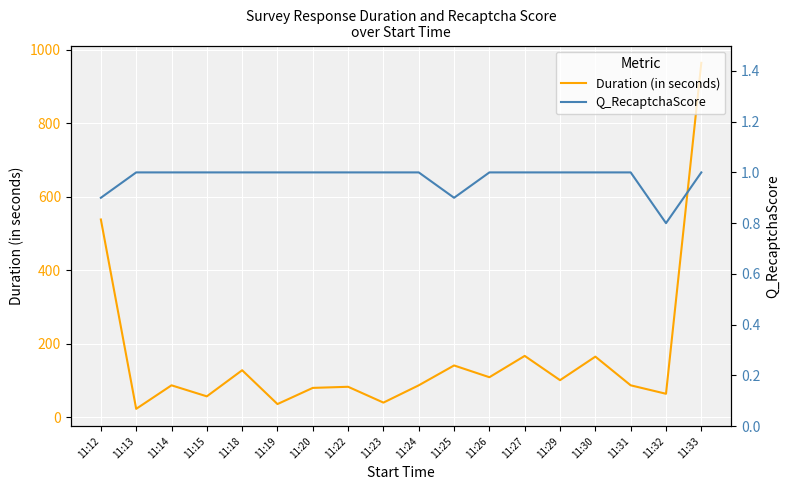

Where is Duration (in seconds) nearest to the value 493?

11:12